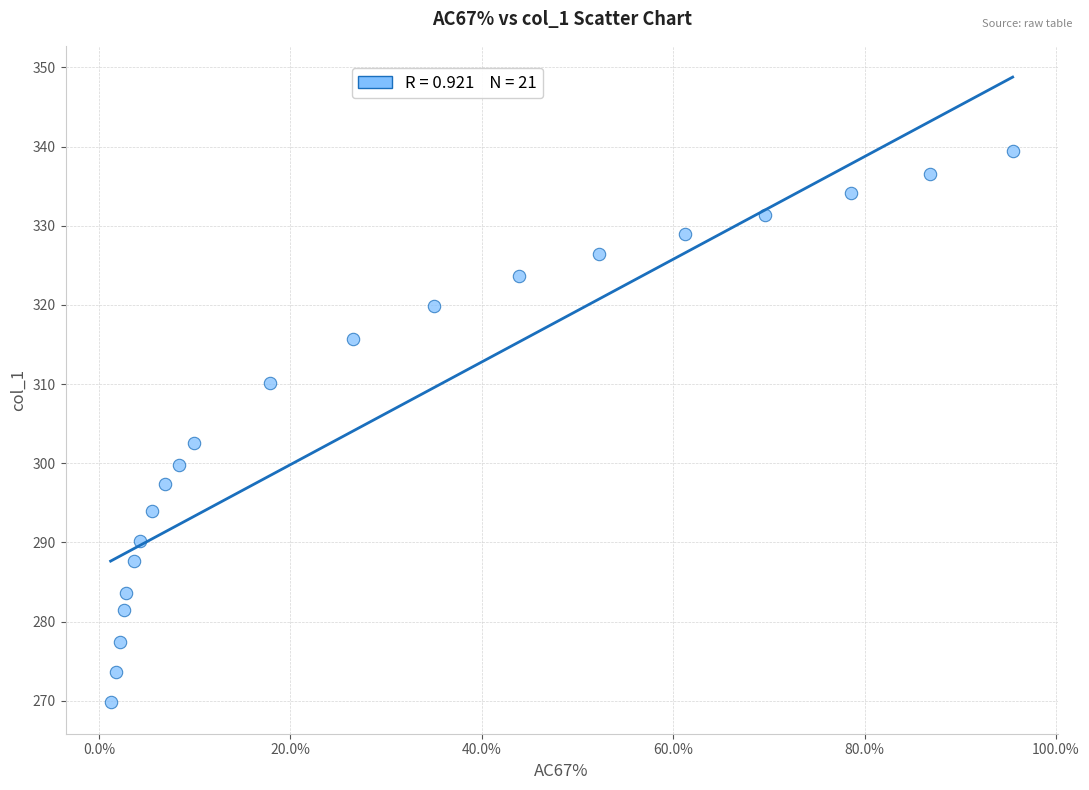

What Y value in the scatter plot is closest to 304?

302.6